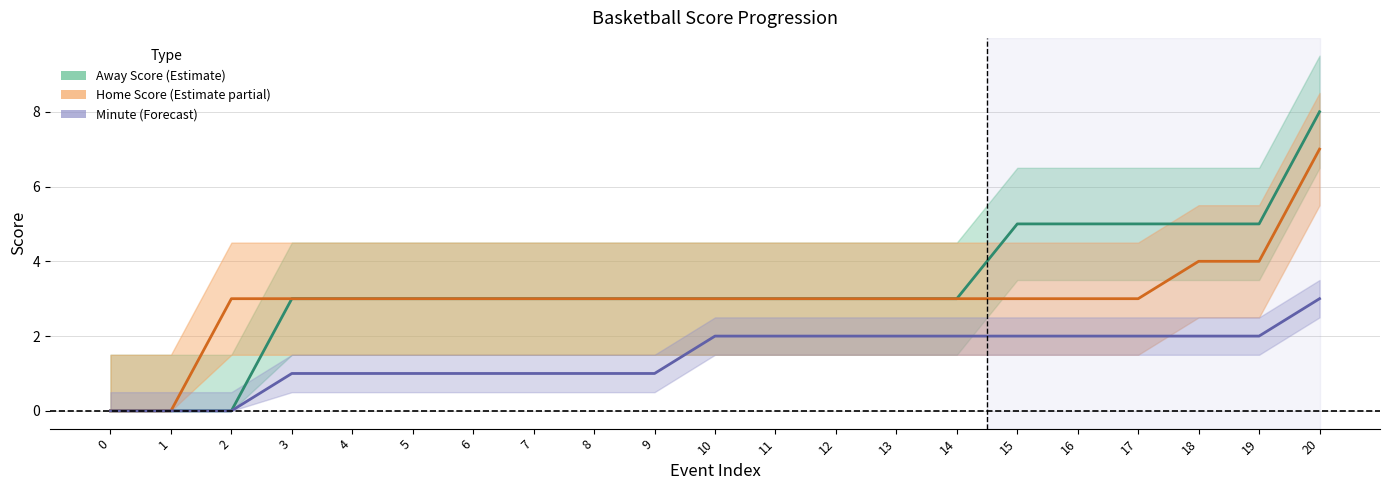

Count the number of categories in the chart.

21